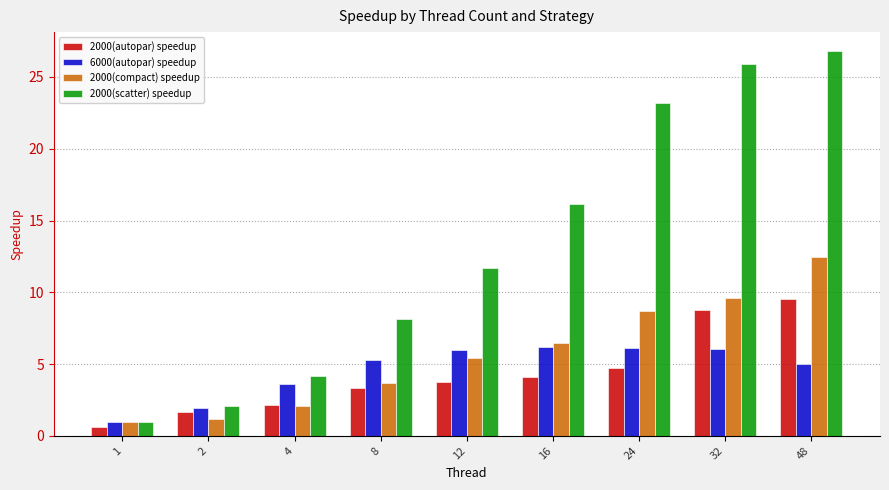

What are all the series names shown in the legend?

2000(autopar) speedup, 6000(autopar) speedup, 2000(compact) speedup, 2000(scatter) speedup